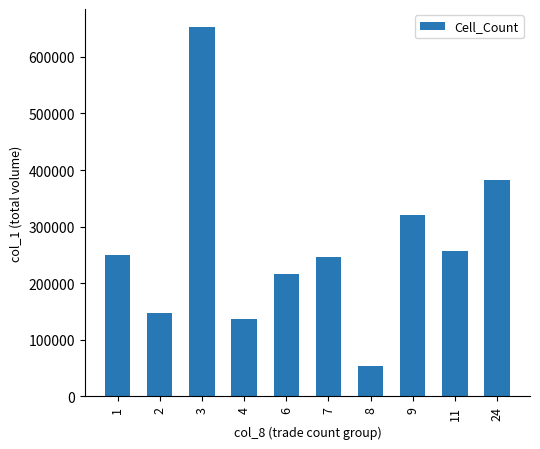

Reading left to right, list all the values displayed in this chart.

250000	147000	652000	136000	216000	247000	54000	321000	257000	383000